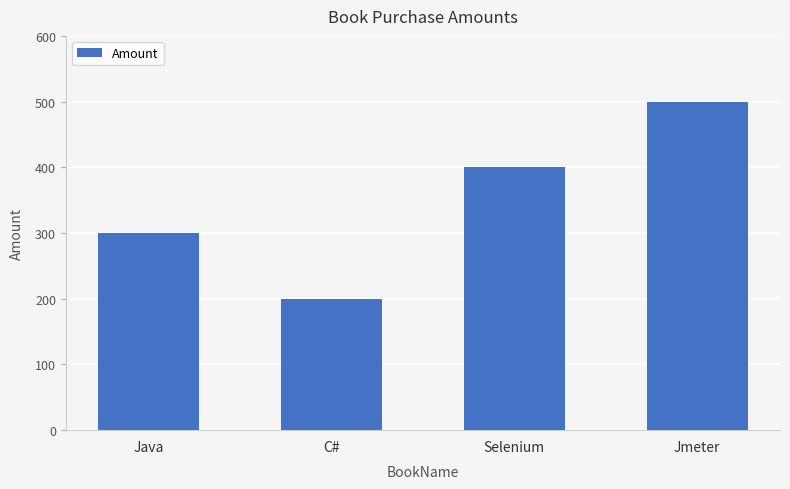

Reading left to right, transcribe all the data shown in this chart.

Java=300	C#=200	Selenium=400	Jmeter=500